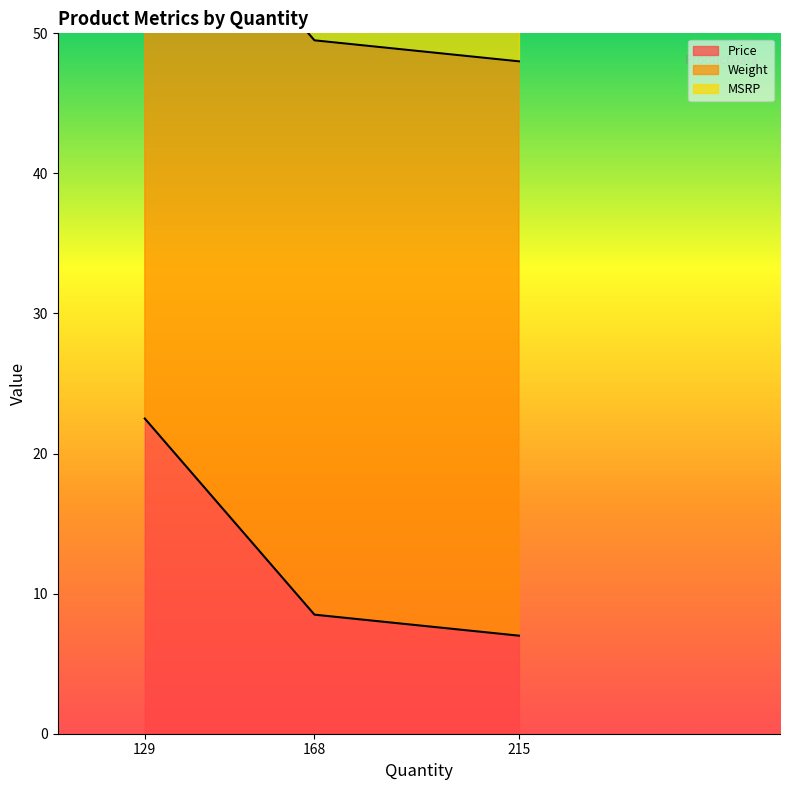

What is the maximum value for Weight?

41.0